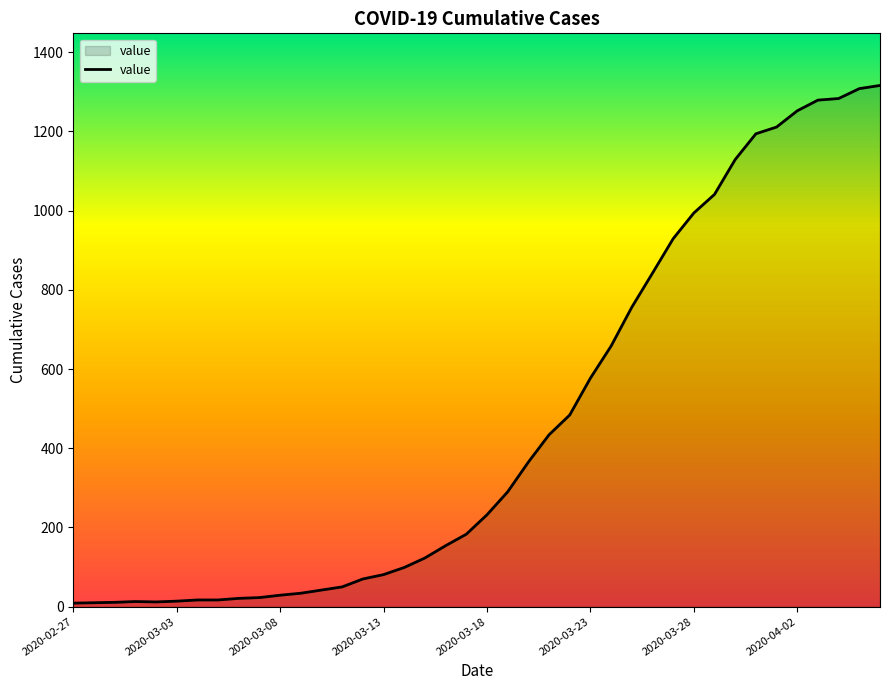

What is the difference between the maximum and minimum values?

1307